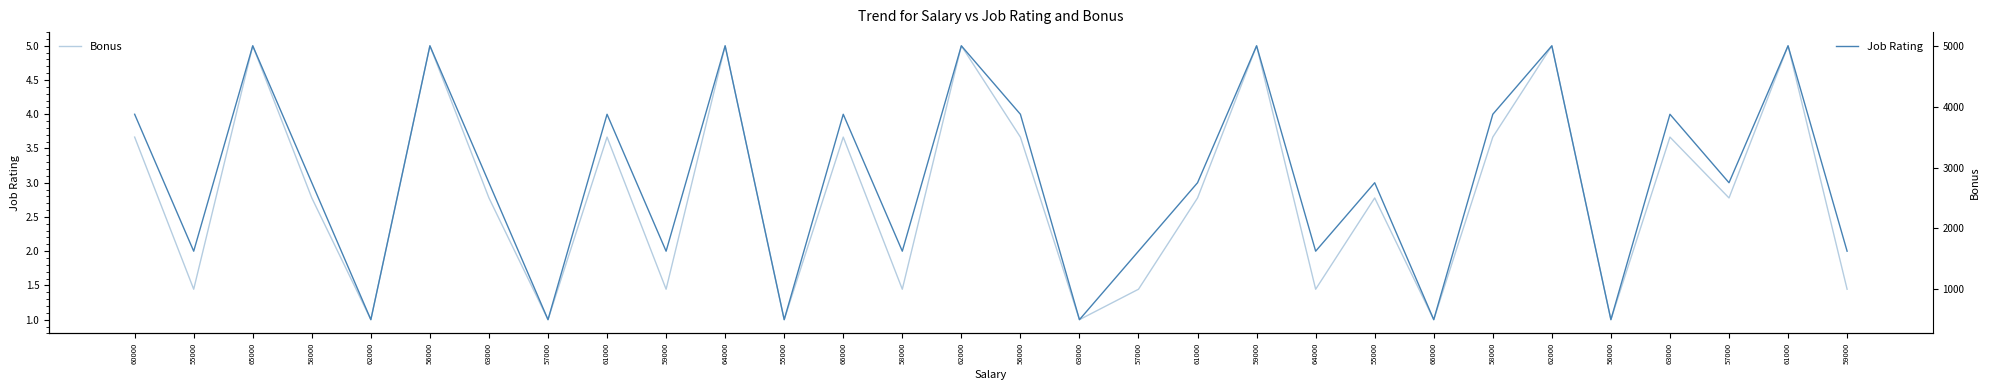

What is the difference between the maximum and minimum values in the Bonus series?

4500